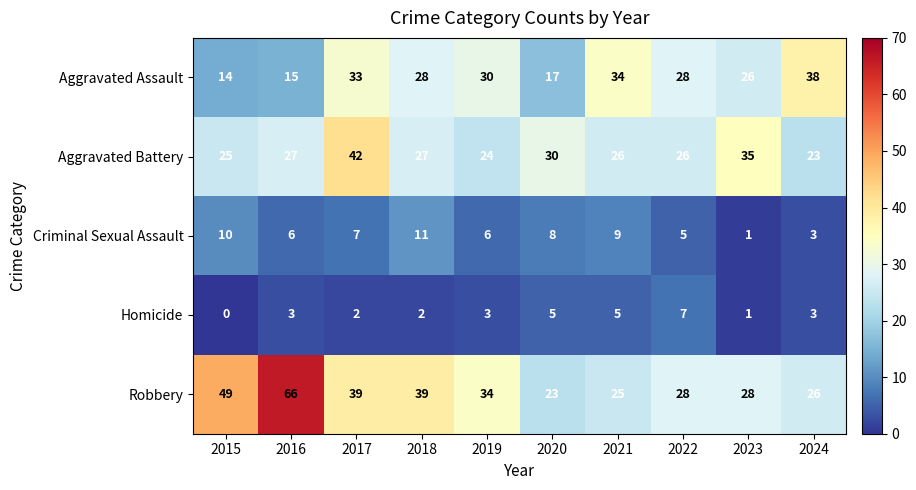

What is the difference between the second highest and minimum values in the Homicide series?

5